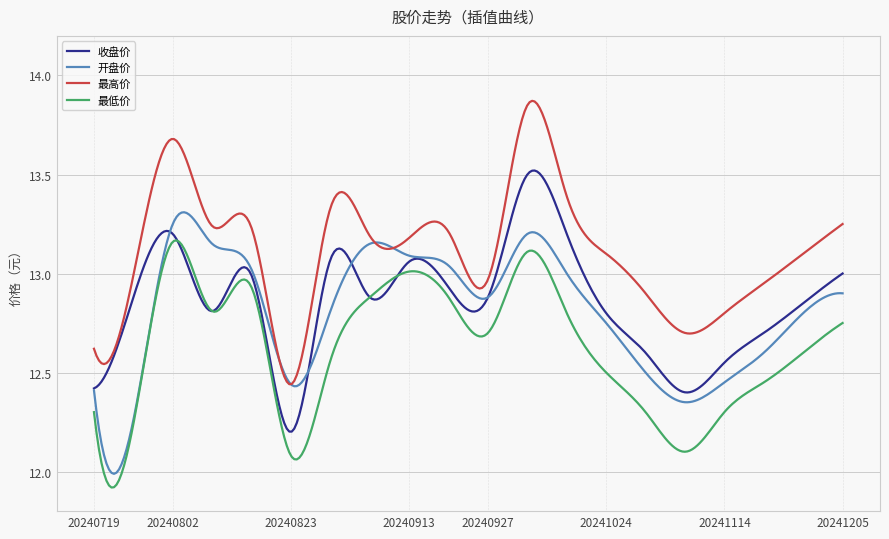

Does the chart have visible grid lines?

Yes